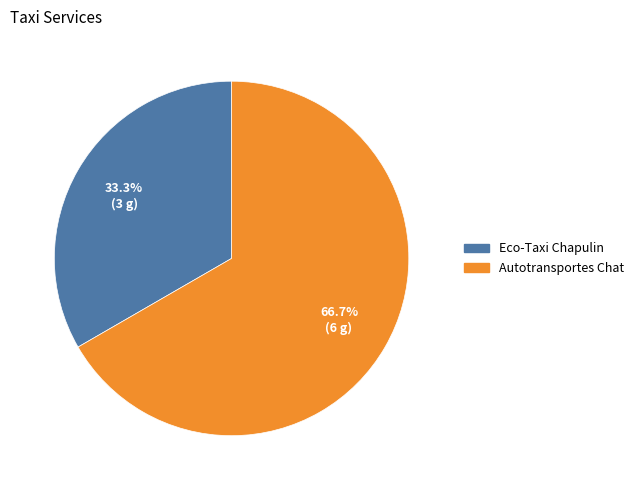

Count the number of slices in the pie.

2